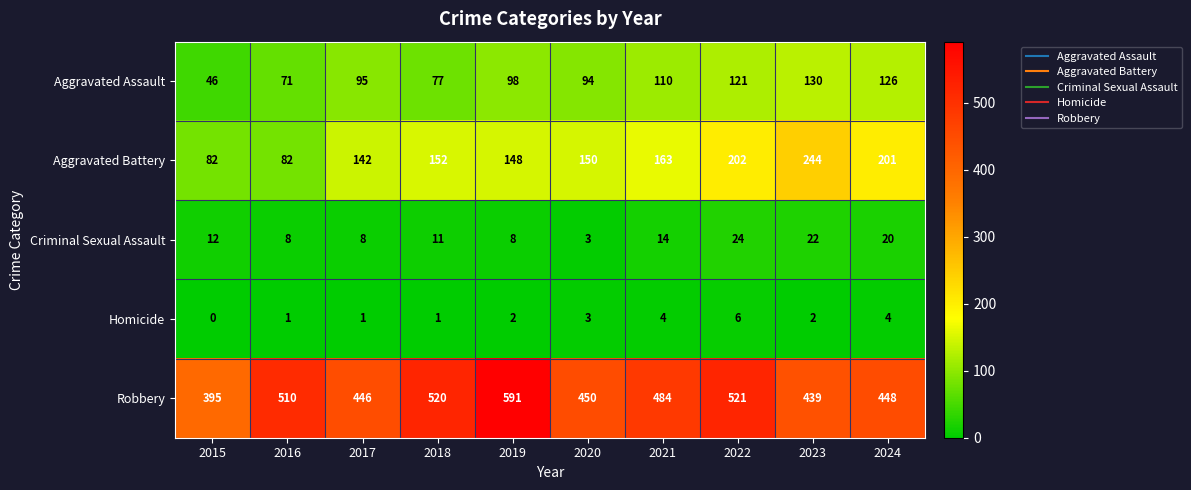

What is the sum of the Aggravated Battery values at 2019 and 2021?

311